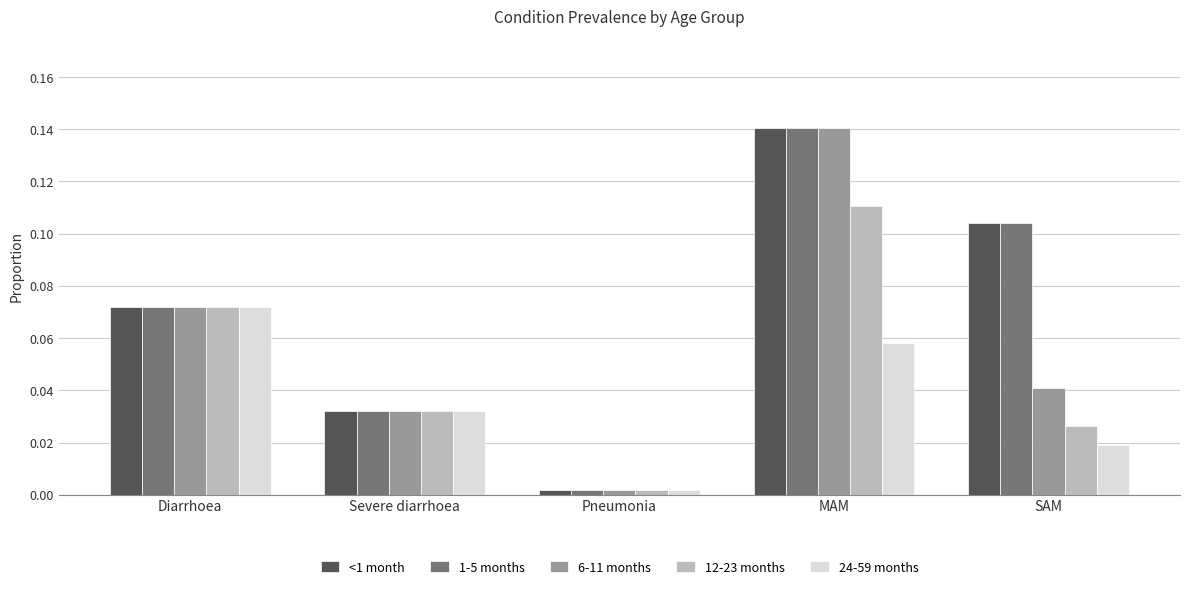

Which series changed the most between Diarrhoea and SAM?

24-59 months